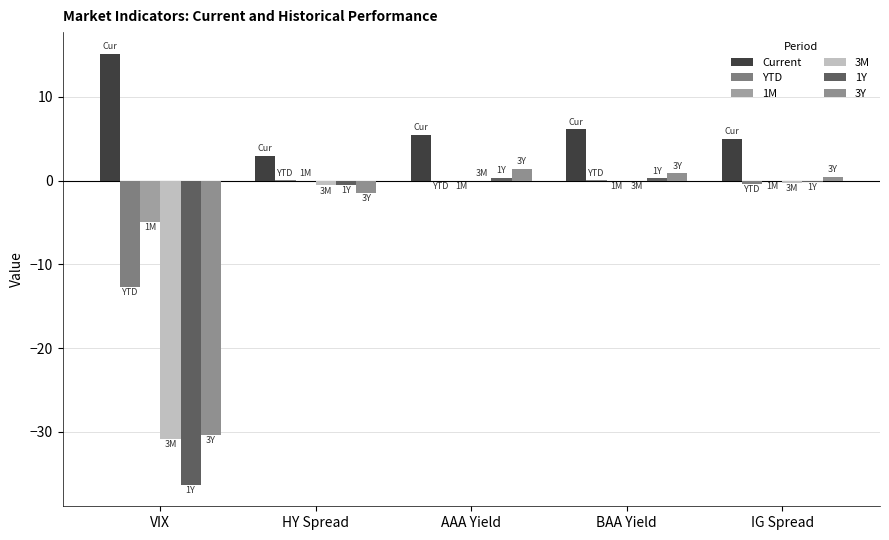

Which has a higher value, AAA Yield or IG Spread?

AAA Yield